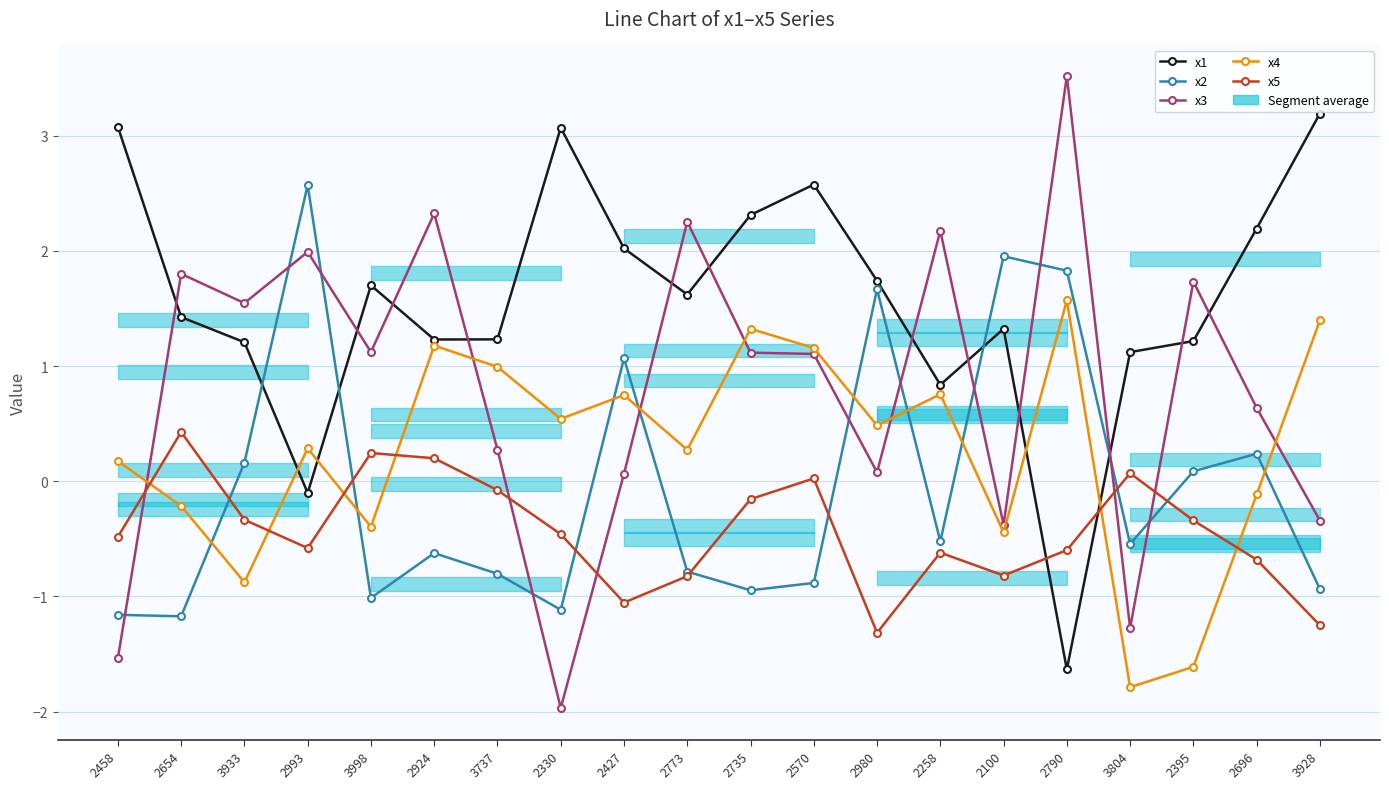

Reading left to right, extract all data points from this chart.

x1: 3.1	1.4	1.2	-0.1	1.7	1.2	1.2	3.1	2.0	1.6	2.3	2.6	1.7	0.8	1.3	-1.6	1.1	1.2	2.2	3.2
x2: -1.2	-1.2	0.2	2.6	-1.0	-0.6	-0.8	-1.1	1.1	-0.8	-0.9	-0.9	1.7	-0.5	2.0	1.8	-0.5	0.1	0.2	-0.9
x3: -1.5	1.8	1.5	2.0	1.1	2.3	0.3	-2.0	0.1	2.3	1.1	1.1	0.1	2.2	-0.4	3.5	-1.3	1.7	0.6	-0.3
x4: 0.2	-0.2	-0.9	0.3	-0.4	1.2	1.0	0.5	0.7	0.3	1.3	1.2	0.5	0.8	-0.4	1.6	-1.8	-1.6	-0.1	1.4
x5: -0.5	0.4	-0.3	-0.6	0.2	0.2	-0.1	-0.5	-1.1	-0.8	-0.2	0.0	-1.3	-0.6	-0.8	-0.6	0.1	-0.3	-0.7	-1.3